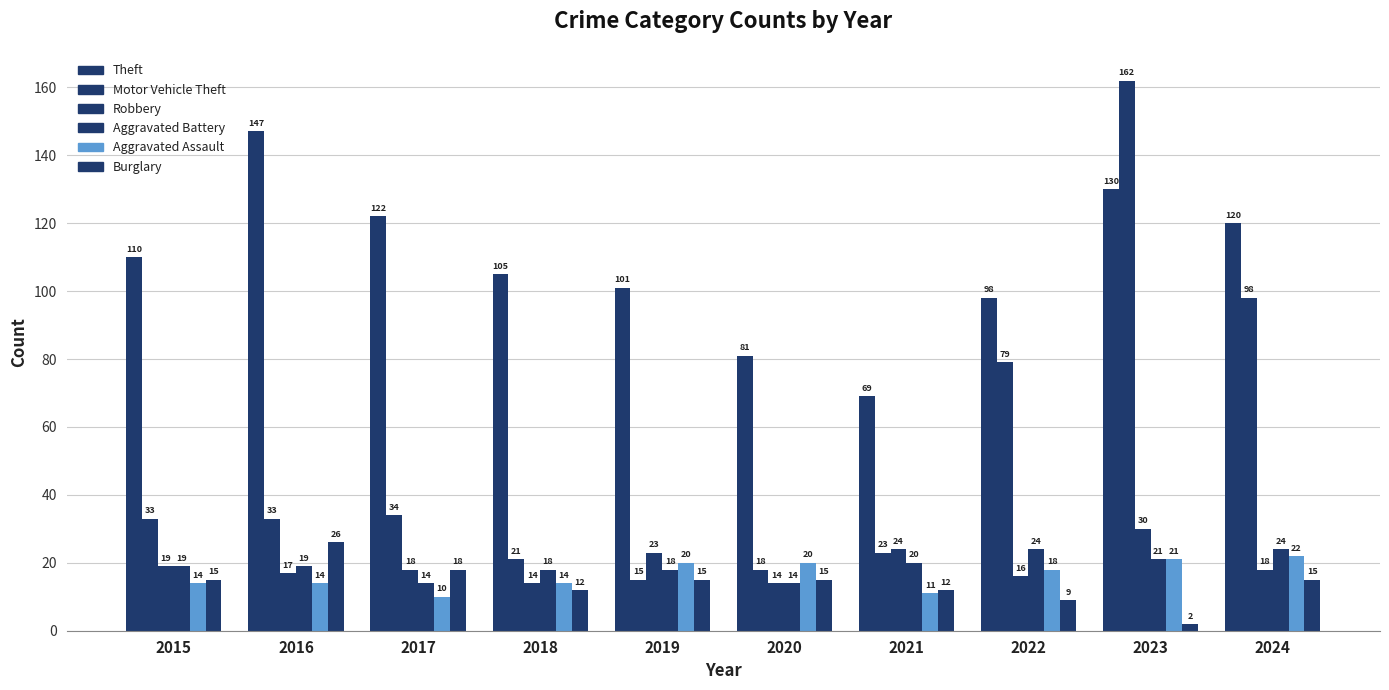

How many bars are there in each group?

6